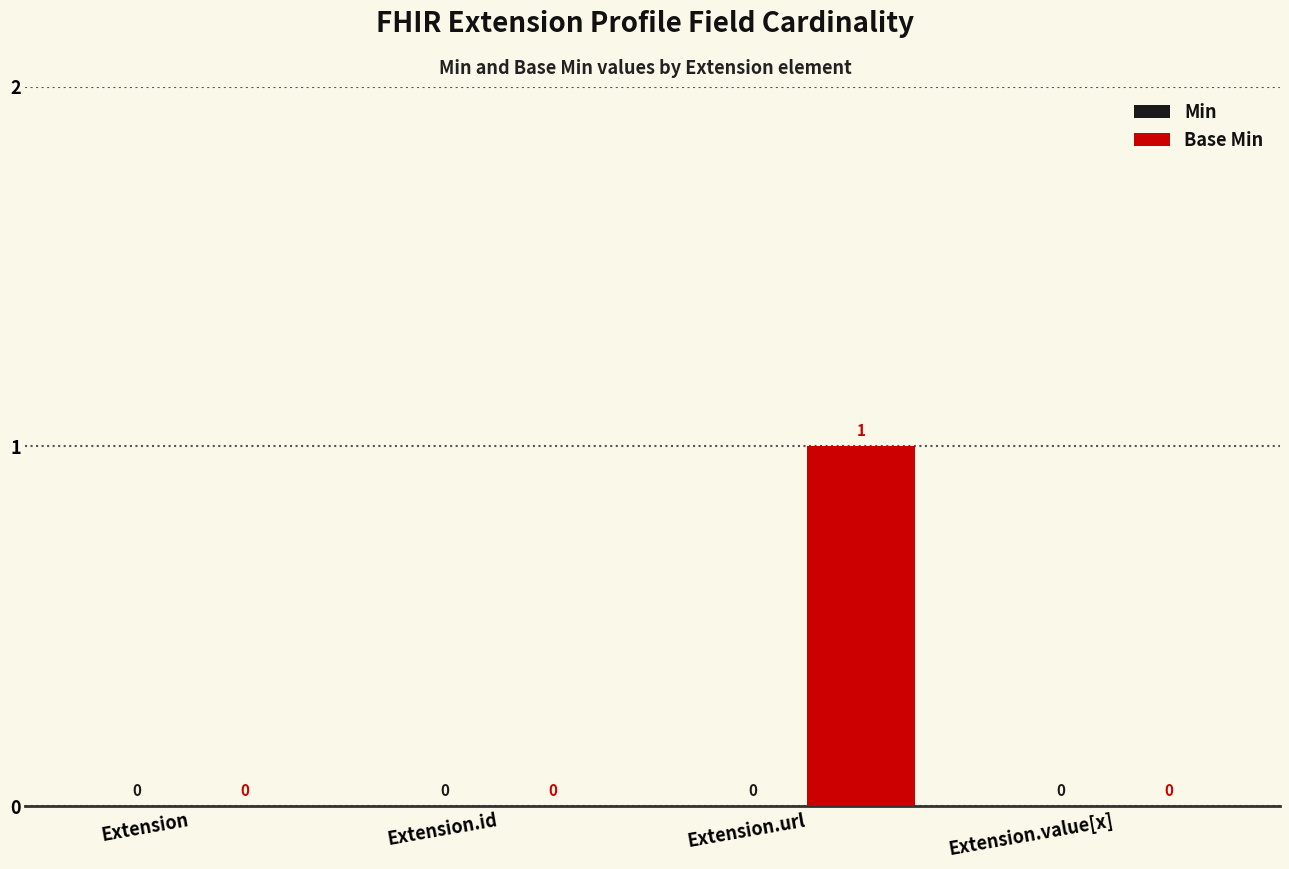

The value at Extension.id is 0. True or false?

True